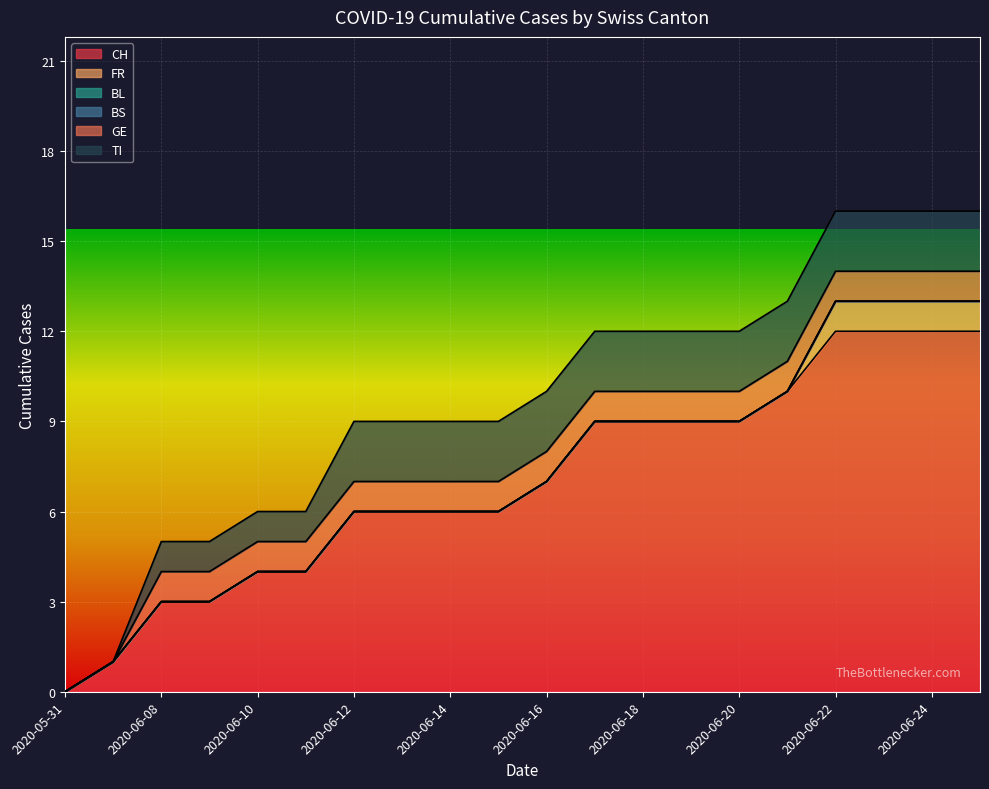

True or false: BL and BS cross at least once.

False